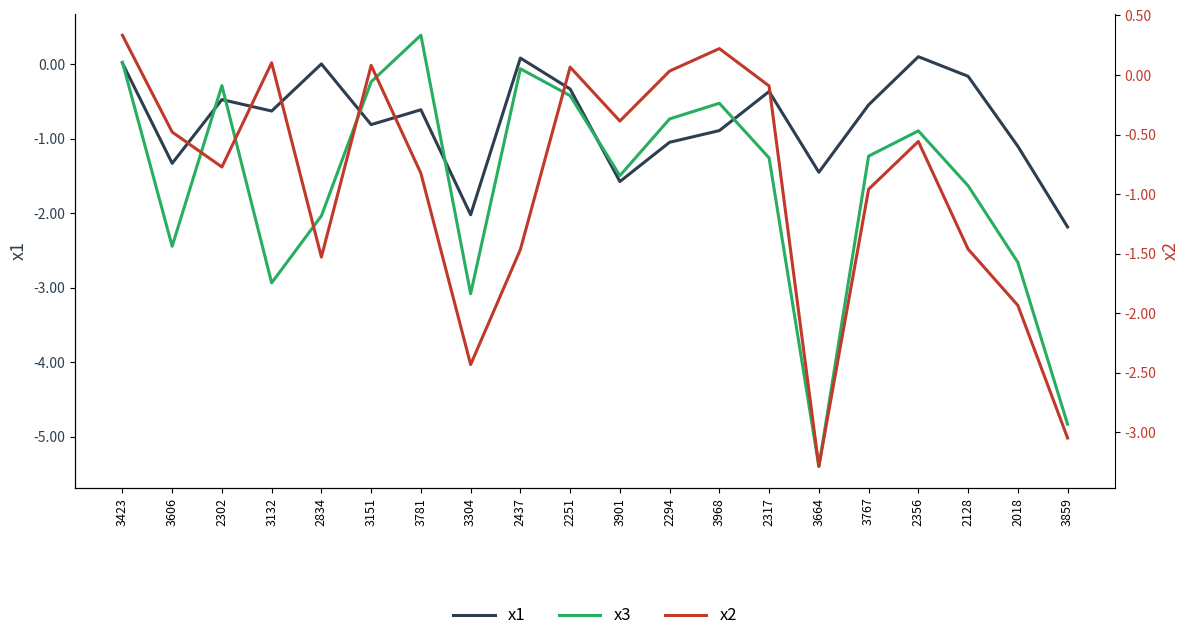

Is the value of x2 at 3606 greater than the value of x3 at 2302?

No